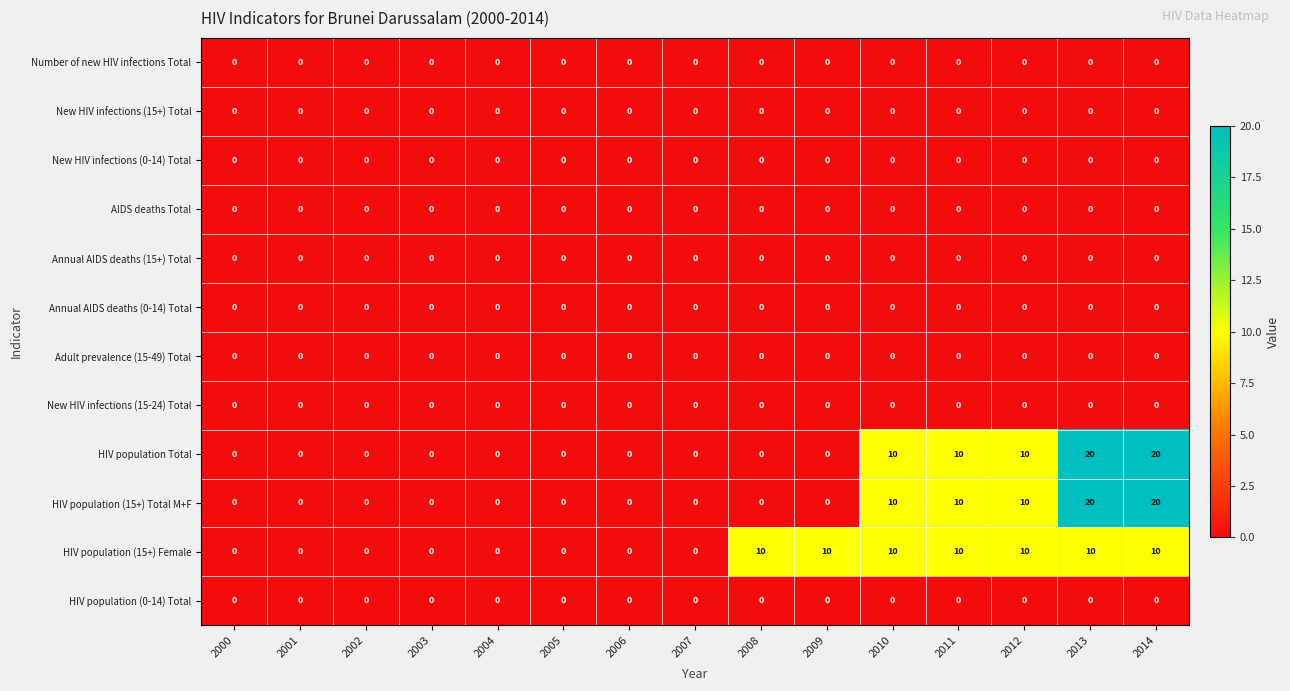

At how many categories does at least one series exceed 5?

7